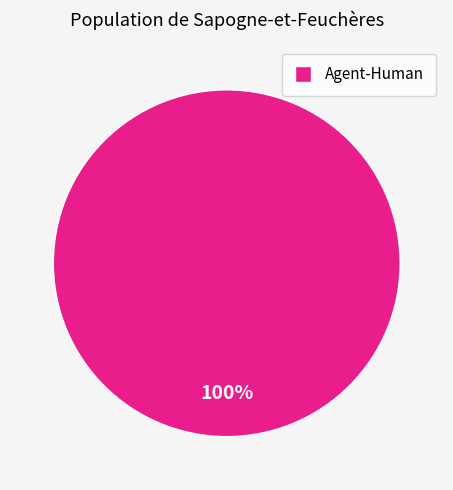

Rank the categories by value from highest to lowest.

Agent-Human